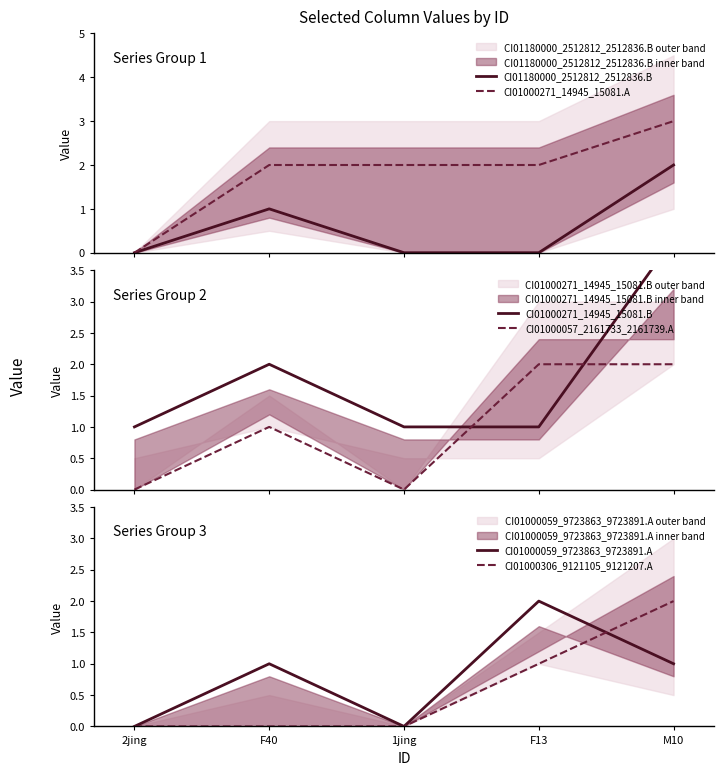

Where is CI01000059_9723863_9723891.A nearest to the value 1?

F40